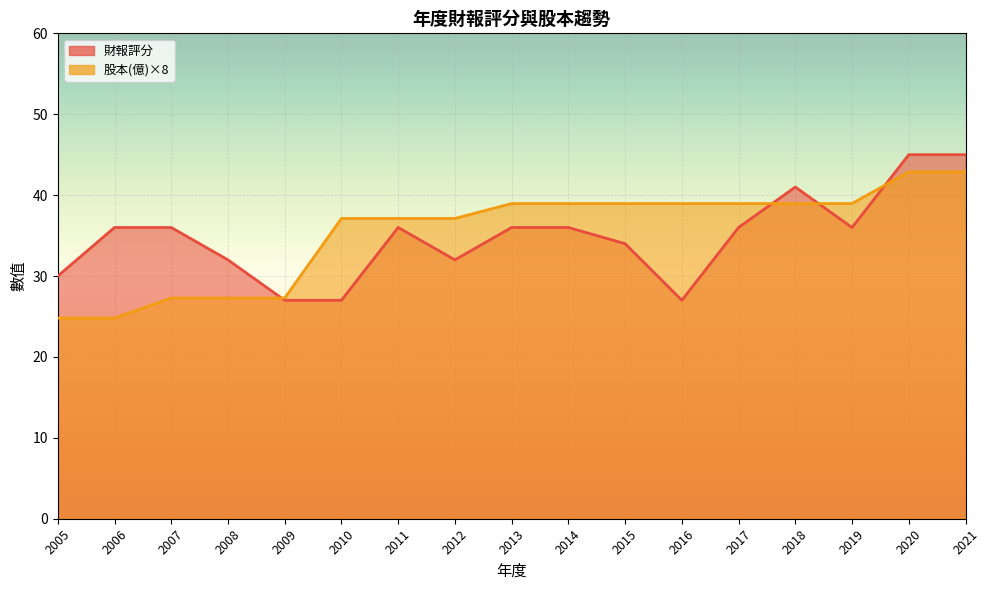

Reading right to left, transcribe all the data shown in this chart.

財報評分: 2021=45.0	2020=45.0	2019=36.0	2018=41.0	2017=36.0	2016=27.0	2015=34.0	2014=36.0	2013=36.0	2012=32.0	2011=36.0	2010=27.0	2009=27.0	2008=32.0	2007=36.0	2006=36.0	2005=30.0
股本(億): 2021=42.9	2020=42.9	2019=39.0	2018=39.0	2017=39.0	2016=39.0	2015=39.0	2014=39.0	2013=39.0	2012=37.1	2011=37.1	2010=37.1	2009=27.3	2008=27.3	2007=27.3	2006=24.8	2005=24.8